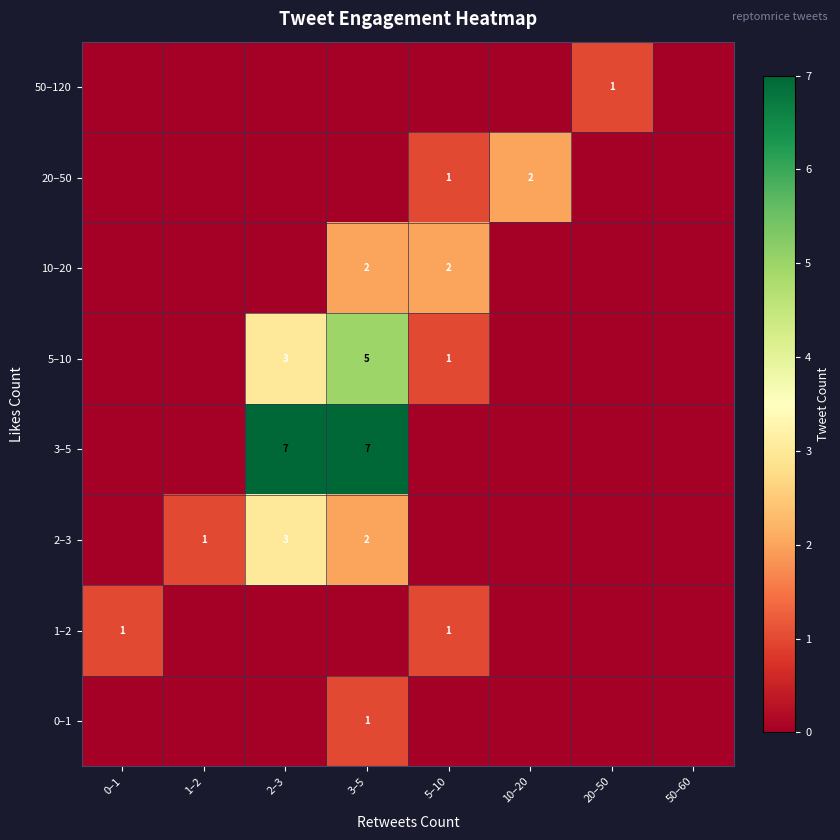

Is it true that 1–2 equals 2 at 0–1?

False